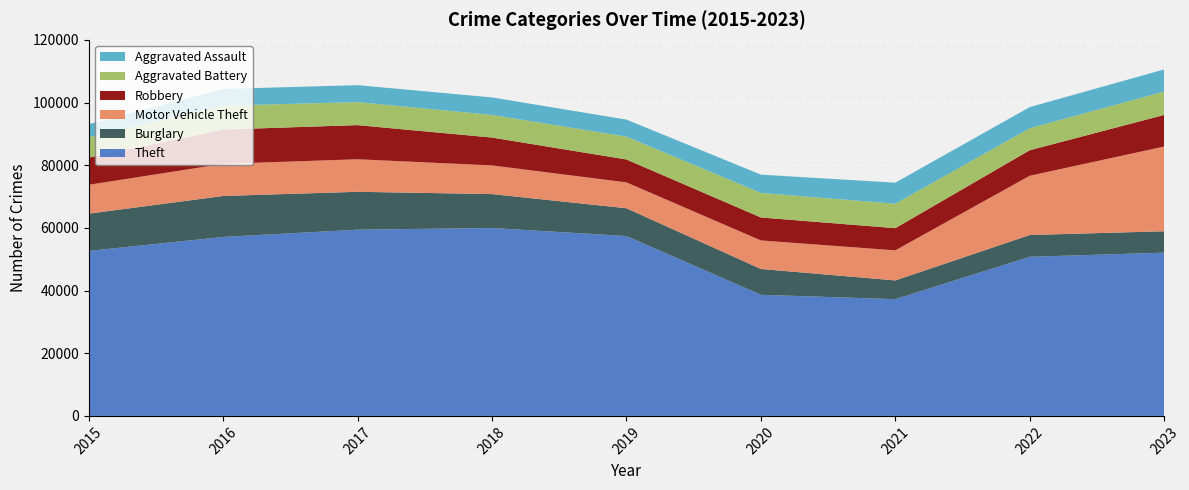

Reading right to left, list all the values displayed in this chart.

Theft: 2023=52089	2022=50771	2021=37248	2020=38645	2019=57397	2018=59948	2017=59421	2016=57107	2015=52647
Burglary: 2023=6837	2022=6949	2021=5985	2020=8242	2019=8865	2018=10835	2017=12091	2016=13075	2015=11890
Motor Vehicle Theft: 2023=27024	2022=18908	2021=9593	2020=9104	2019=8259	2018=9144	2017=10381	2016=10248	2015=9217
Robbery: 2023=10092	2022=8143	2021=7080	2020=7330	2019=7301	2018=8892	2017=10893	2016=10949	2015=8670
Aggravated Battery: 2023=7456	2022=7018	2021=7795	2020=7834	2019=7296	2018=7218	2017=7346	2016=7615	2015=6514
Aggravated Assault: 2023=7060	2022=6743	2021=6716	2020=5835	2019=5434	2018=5591	2017=5410	2016=5335	2015=4149